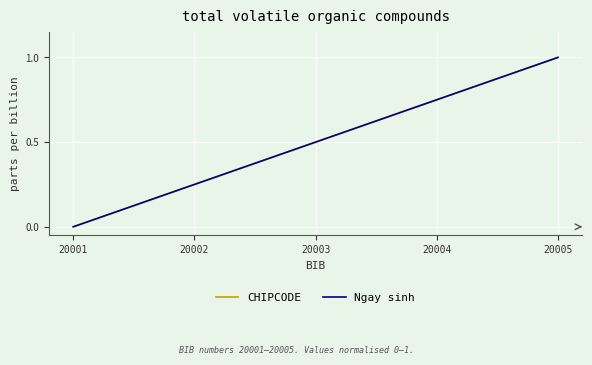

What is the value of the CHIPCODE point at the 4th from the left?

0.8